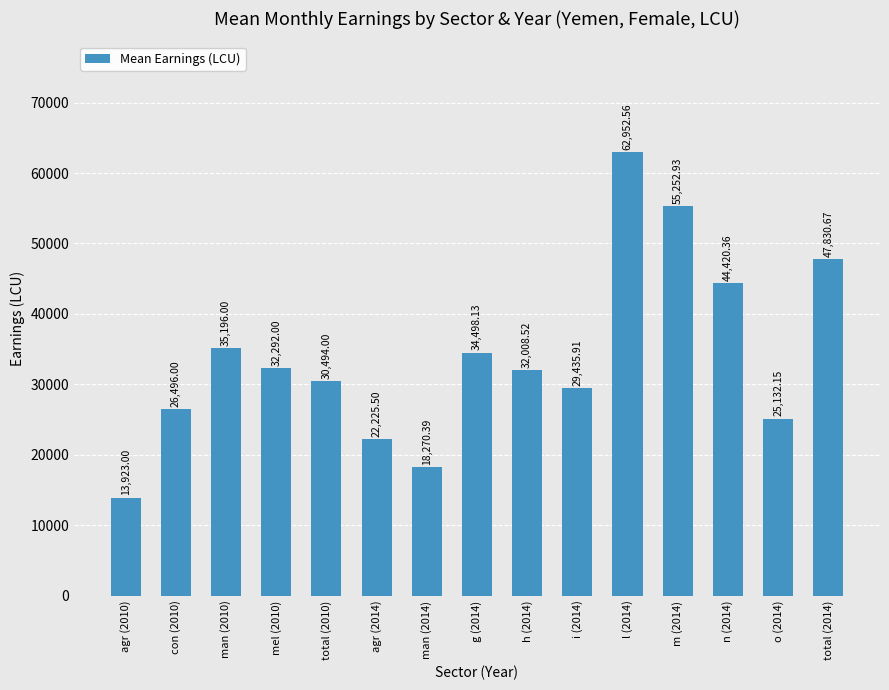

Approximately how many times larger is the value at i (2014) compared to agr (2010)?

2.1